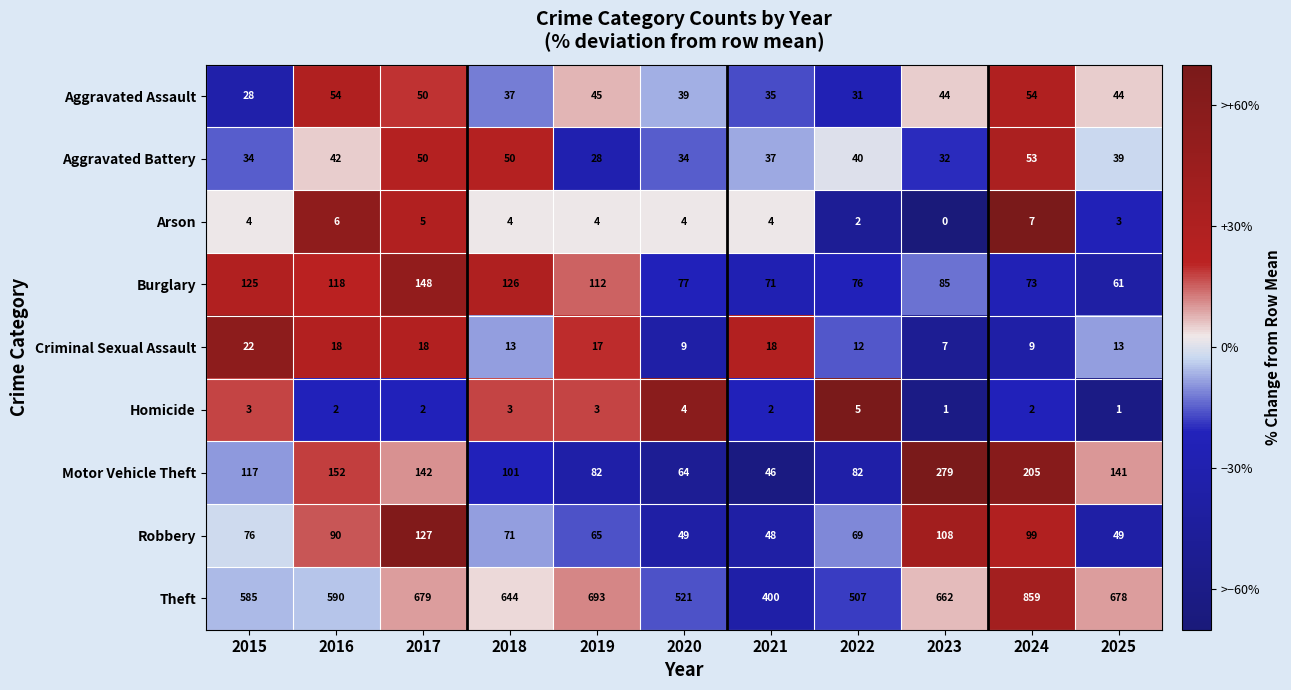

Rank the series by their maximum value, from highest to lowest.

Theft, Motor Vehicle Theft, Burglary, Robbery, Aggravated Assault, Aggravated Battery, Criminal Sexual Assault, Arson, Homicide